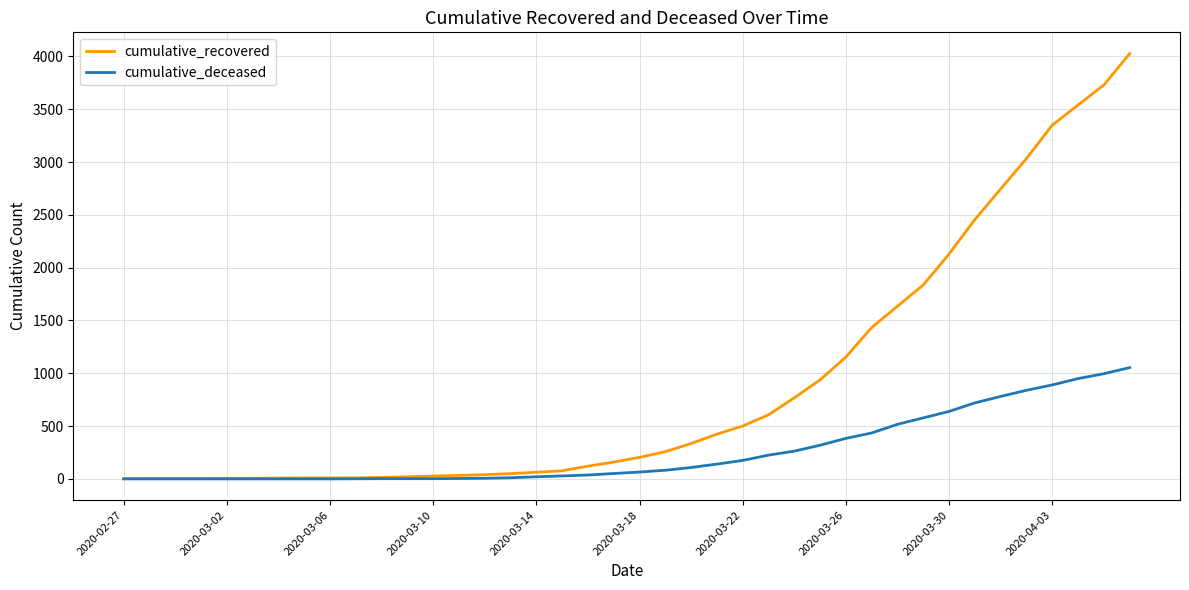

Rank the series by their average value, from lowest to highest.

cumulative_deceased, cumulative_recovered